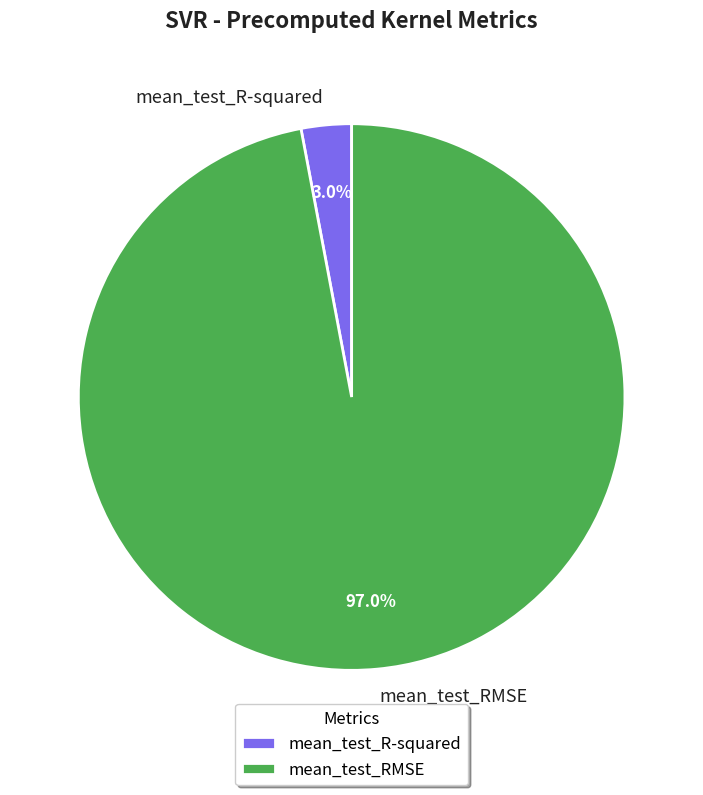

What percentage is the mean_test_R-squared slice, to the nearest percent?

3%